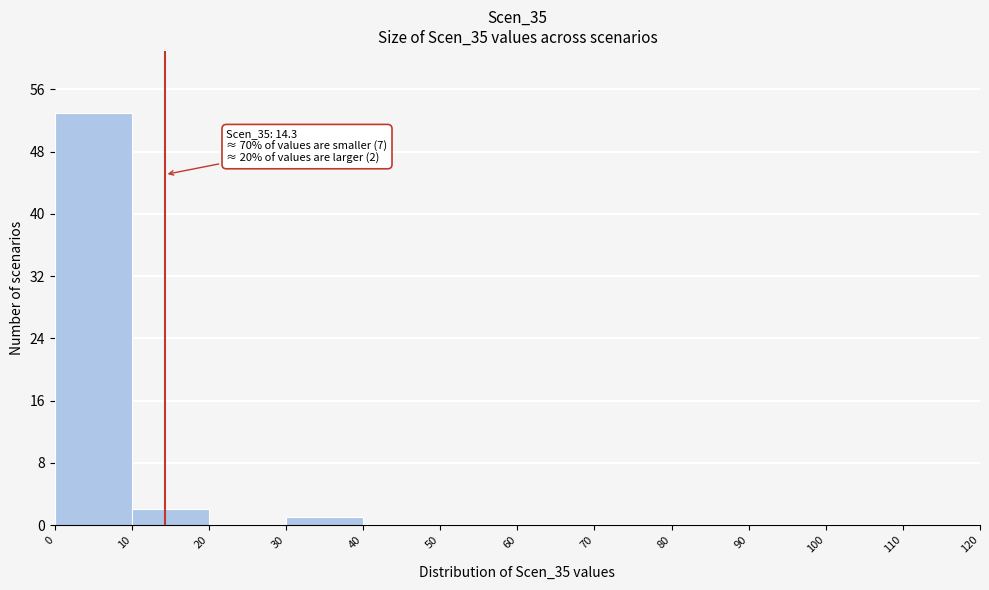

Which range on the x-axis has the tallest bar?

0 to 10